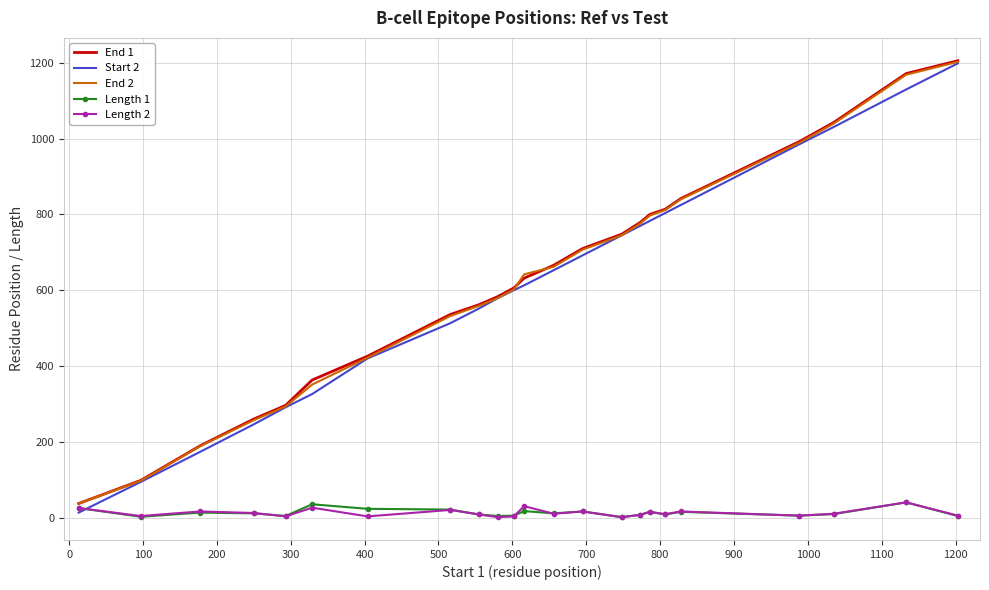

True or false: End 2 and Length 2 cross at least once.

False